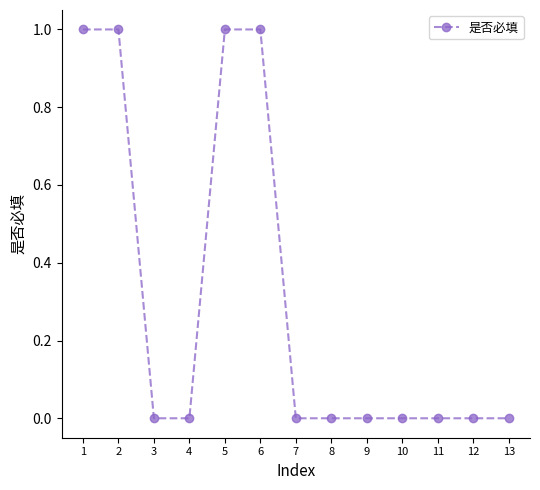

Count the values in the range 0 to 1.

13